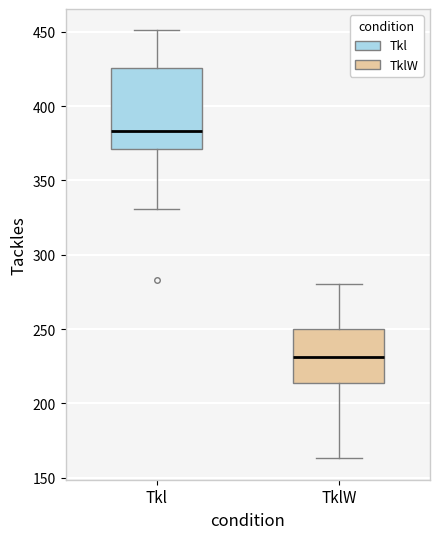

Where is the lower edge of the box for Tkl on the y-axis? The values are not printed on the chart, so give them approximately, as read against the axis.

370